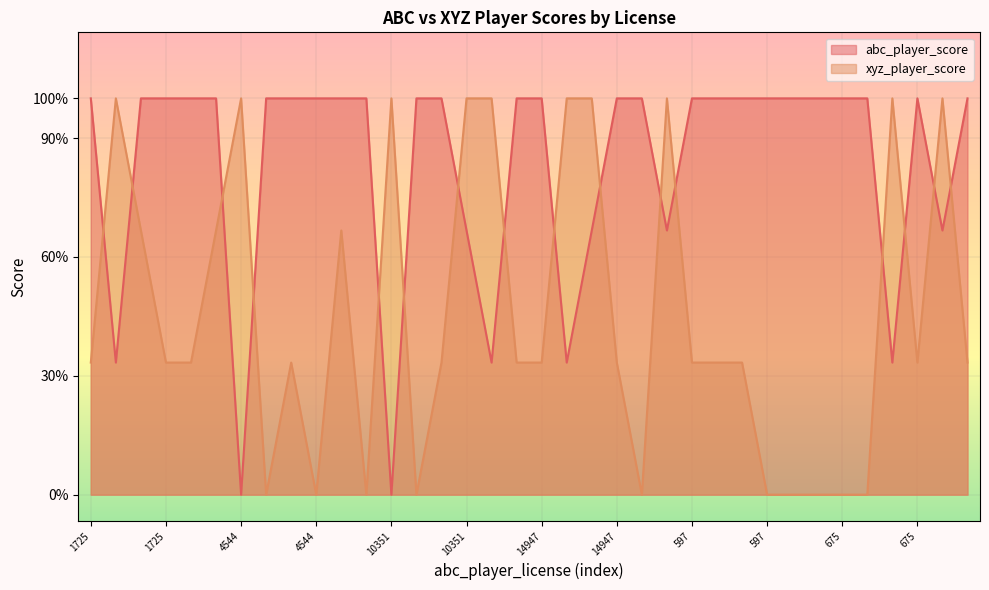

Reading left to right, what are all the values shown in this chart?

abc_player_score: 1725=3	13136=1	14917=3	1725=3	14917=3	13136=3	4544=0	567=3	15482=3	4544=3	15482=3	567=3	10351=0	17389=3	15939=3	10351=2	15939=1	17389=3	14947=3	10853=1	17128=2	14947=3	17128=3	10853=2	597=3	13082=3	16499=3	597=3	16499=3	13082=3	675=3	15090=3	14995=1	675=3	14995=2	15090=3
xyz_player_score: 1725=1	13136=3	14917=2	1725=1	14917=1	13136=2	4544=3	567=0	15482=1	4544=0	15482=2	567=0	10351=3	17389=0	15939=1	10351=3	15939=3	17389=1	14947=1	10853=3	17128=3	14947=1	17128=0	10853=3	597=1	13082=1	16499=1	597=0	16499=0	13082=0	675=0	15090=0	14995=3	675=1	14995=3	15090=1